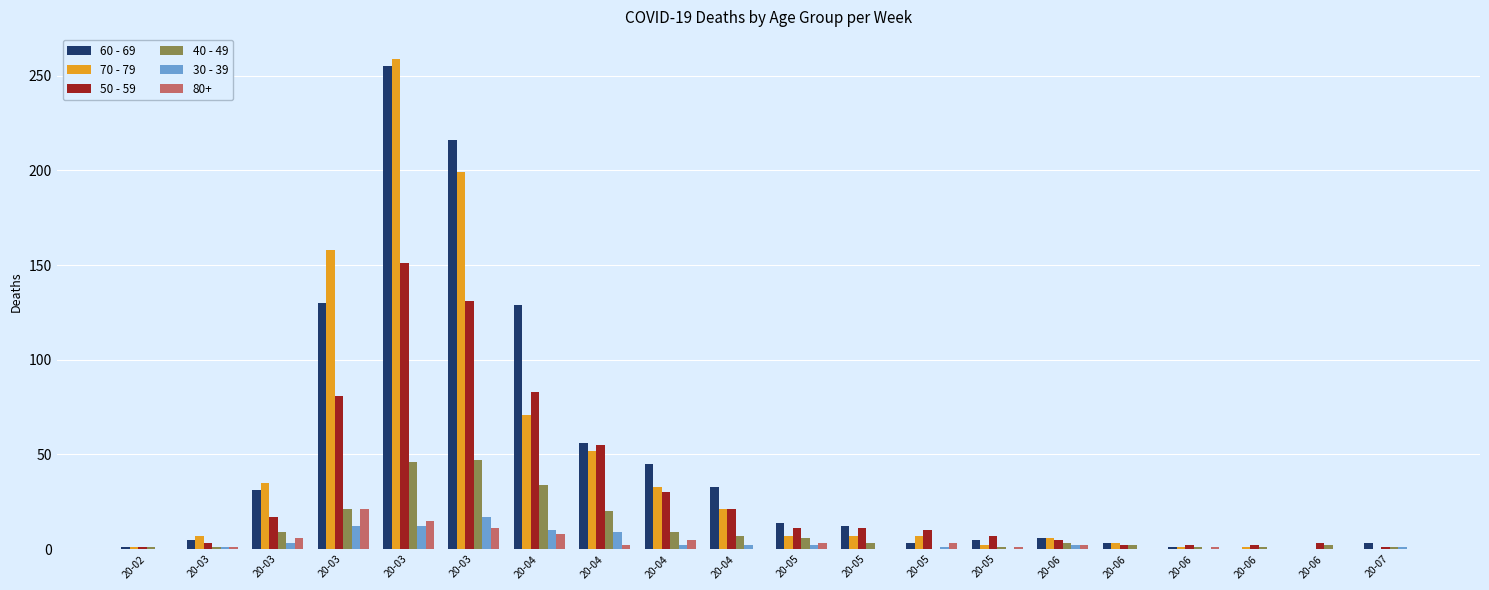

Between 20-04 and 20-03, which is larger?

20-03